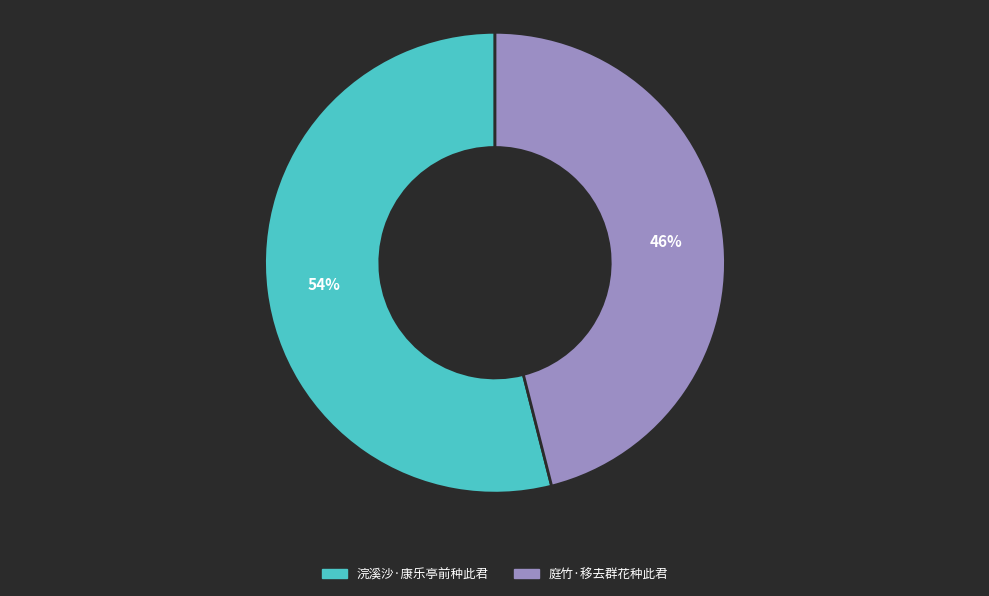

Is it true that 庭竹·移去群花种此君 is 46% of the pie?

True